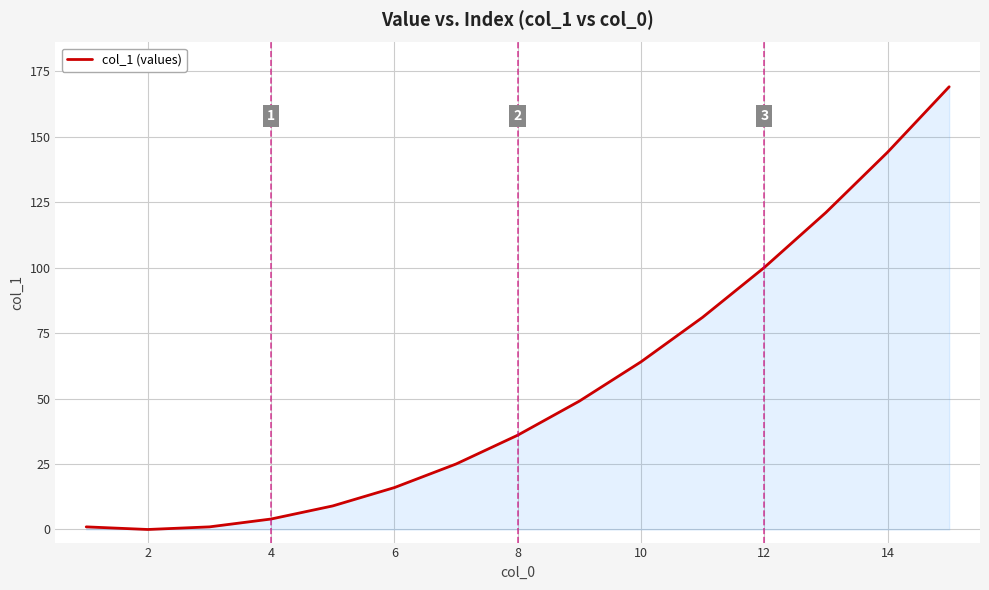

How many values are below 36?

7